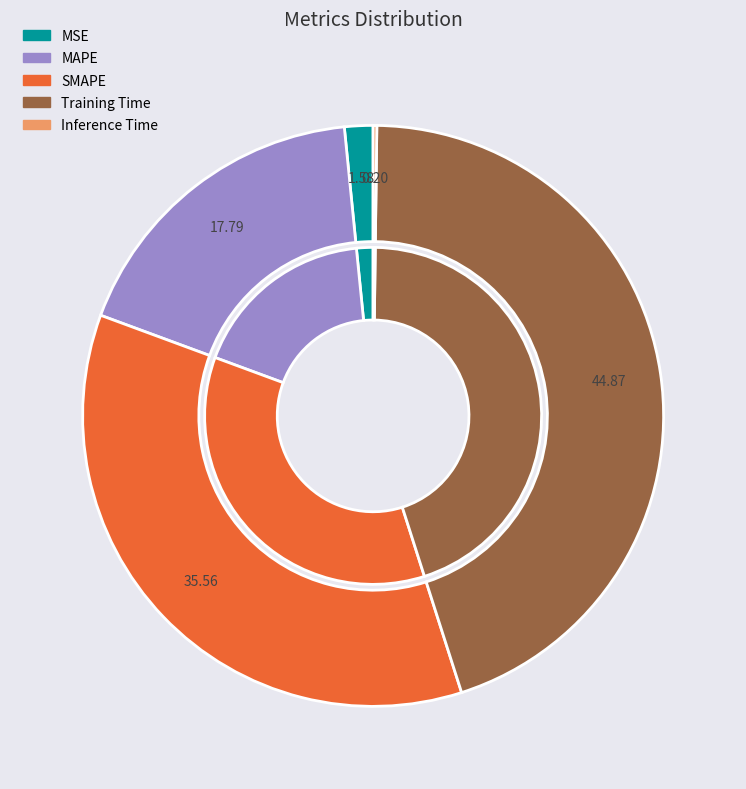

Is the sum of MSE and SMAPE greater than half?

No